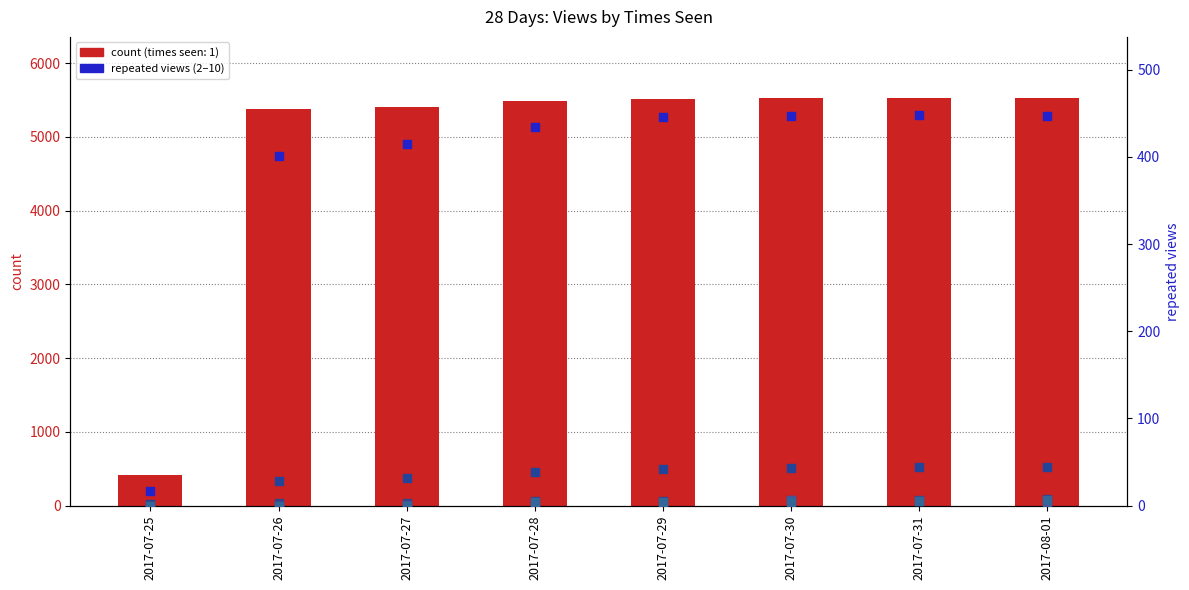

Which series has the largest total across all categories?

count (1 view)